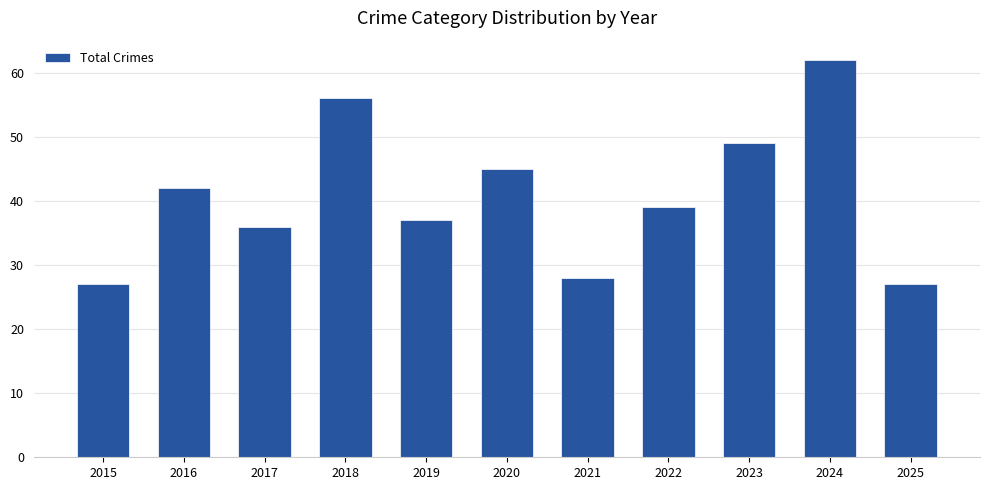

What is the value of the 1st bar from the left?

27